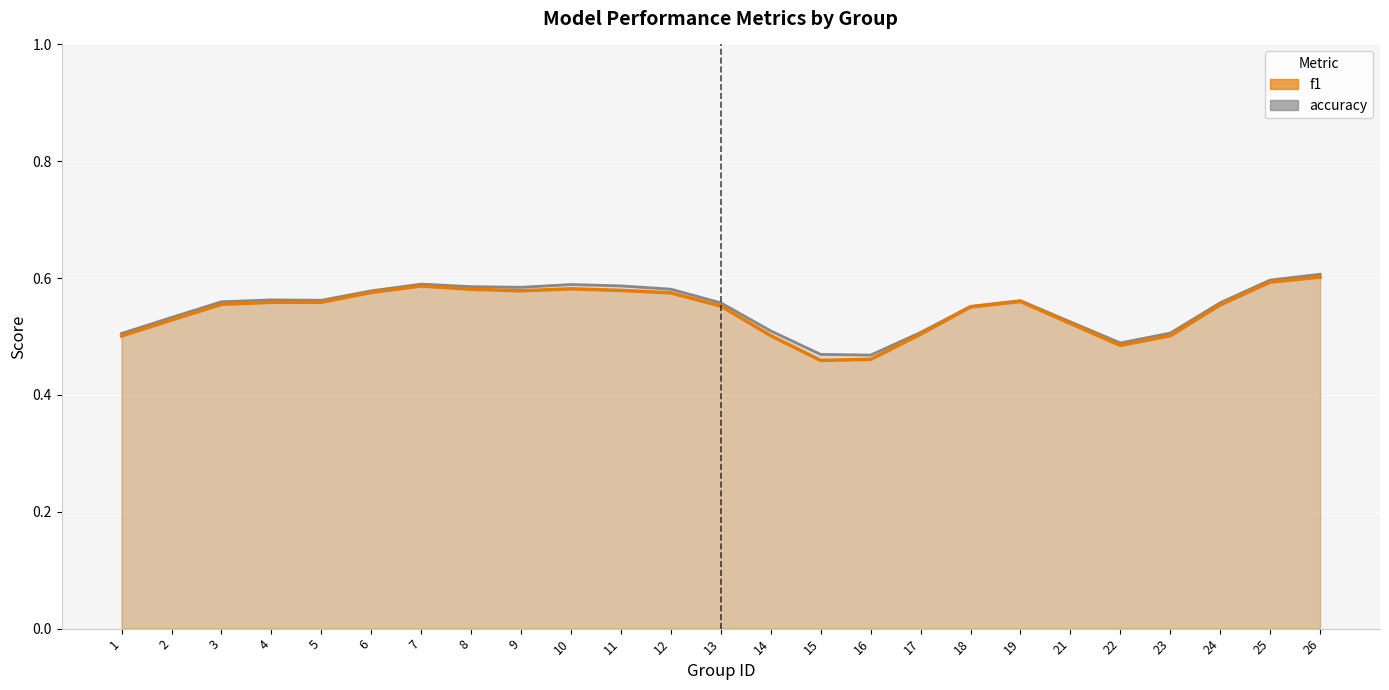

At how many categories does at least one series exceed 0?

25